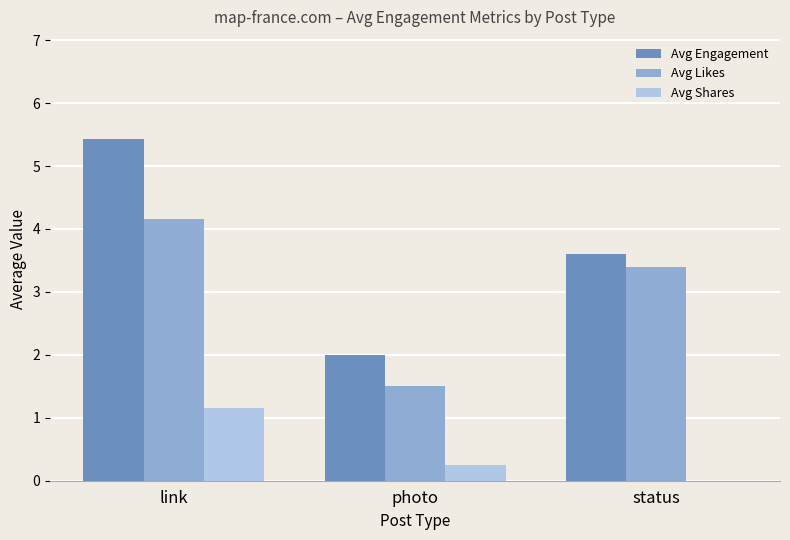

At which category is the sum across all series the highest?

link